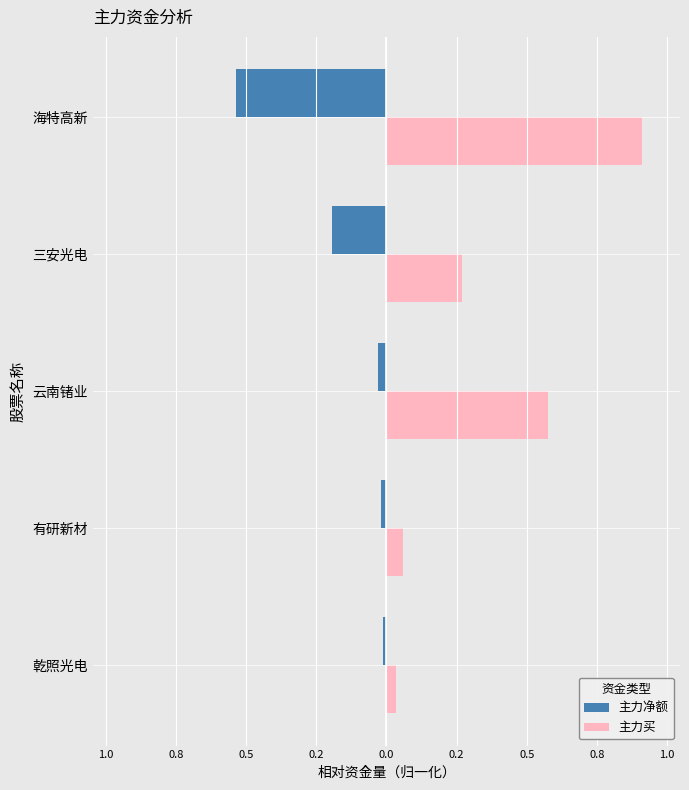

What are all the series names shown in the legend?

主力净额, 主力买